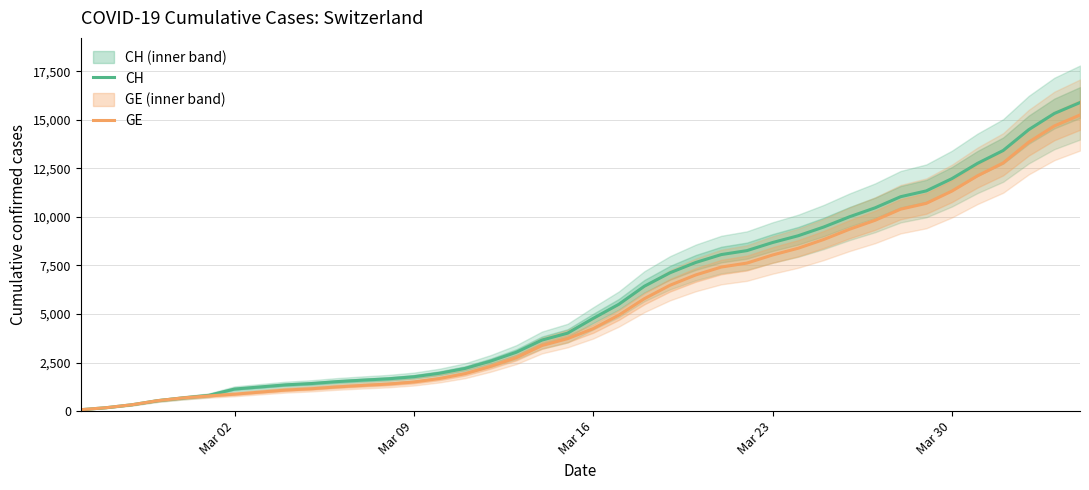

What is the maximum value for GE?

15246